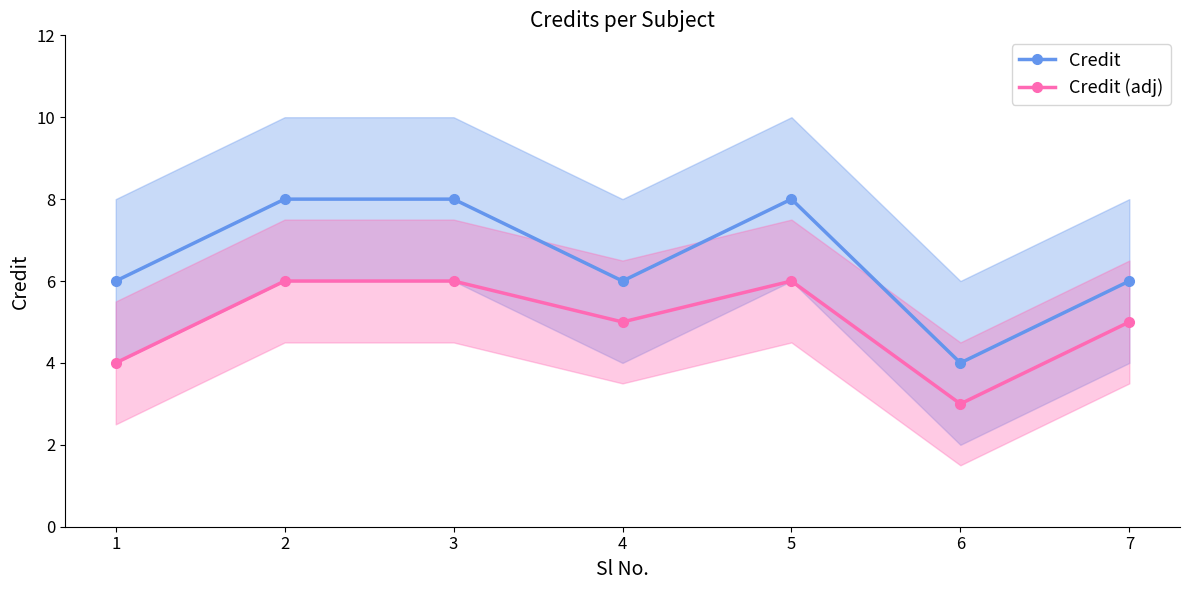

True or false: Credit and Credit (adj) cross at least once.

False